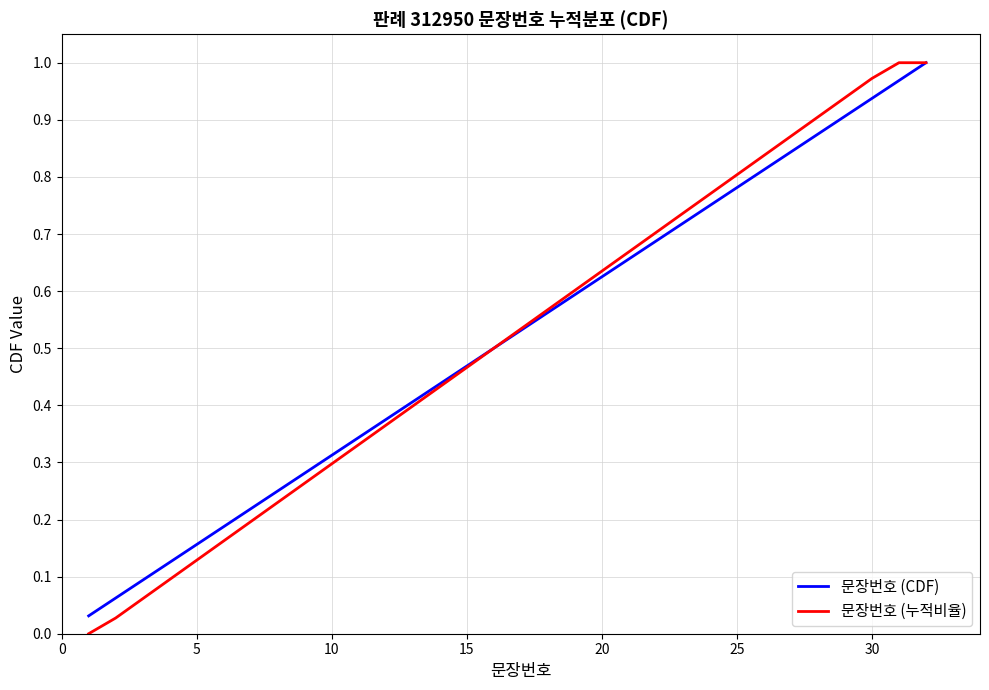

Which series has the largest range (max minus min)?

문장번호 (누적비율)